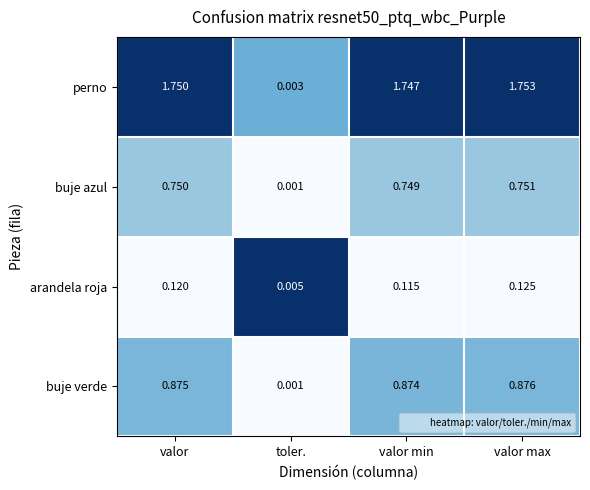

How many data points in perno are less than 1?

1